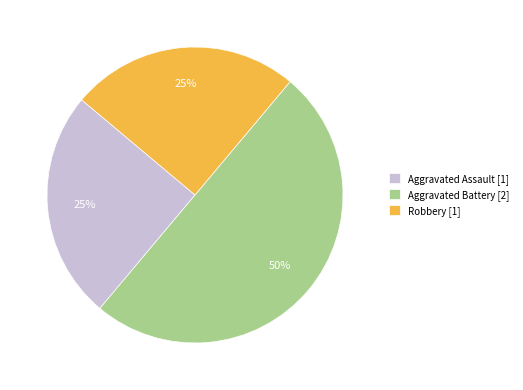

To the nearest percent, what is the difference between the largest and smallest slice percentages?

25%